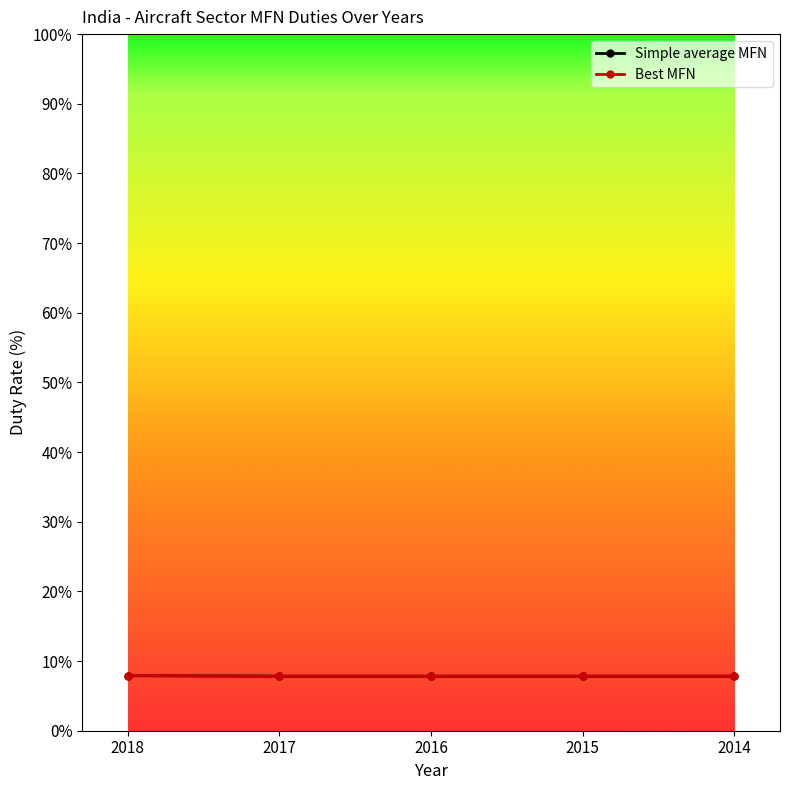

True or false: Simple average MFN and Best MFN cross at least once.

False